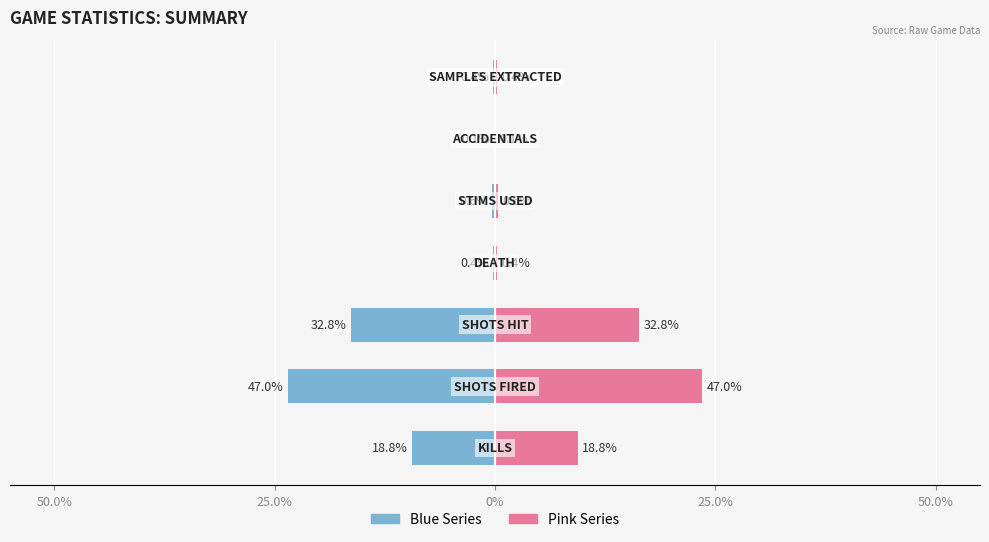

What is the maximum value for Left (Blue)?

23.5